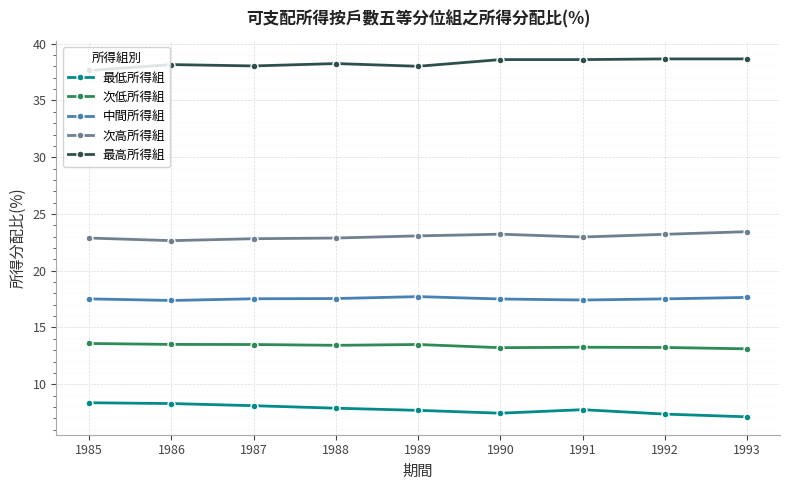

Rank the series at 1986 from lowest to highest value.

最低所得組, 次低所得組, 中間所得組, 次高所得組, 最高所得組